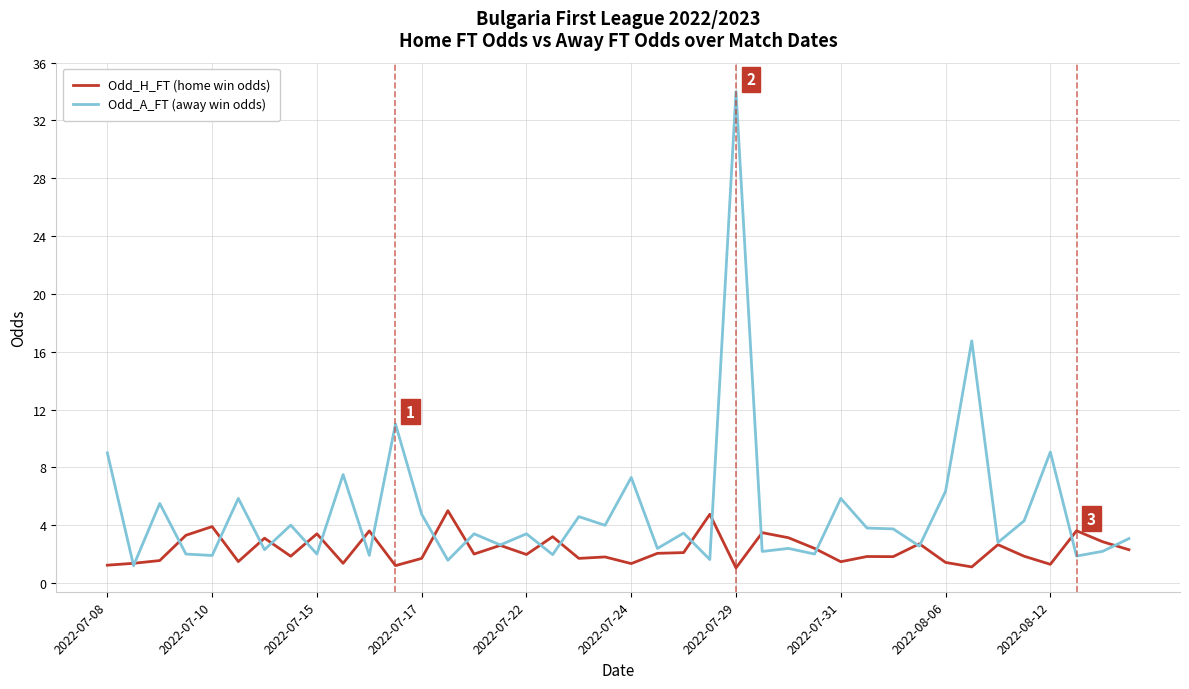

List the series in order of their overall mean, highest first.

Odd_A_FT (away win odds), Odd_H_FT (home win odds)